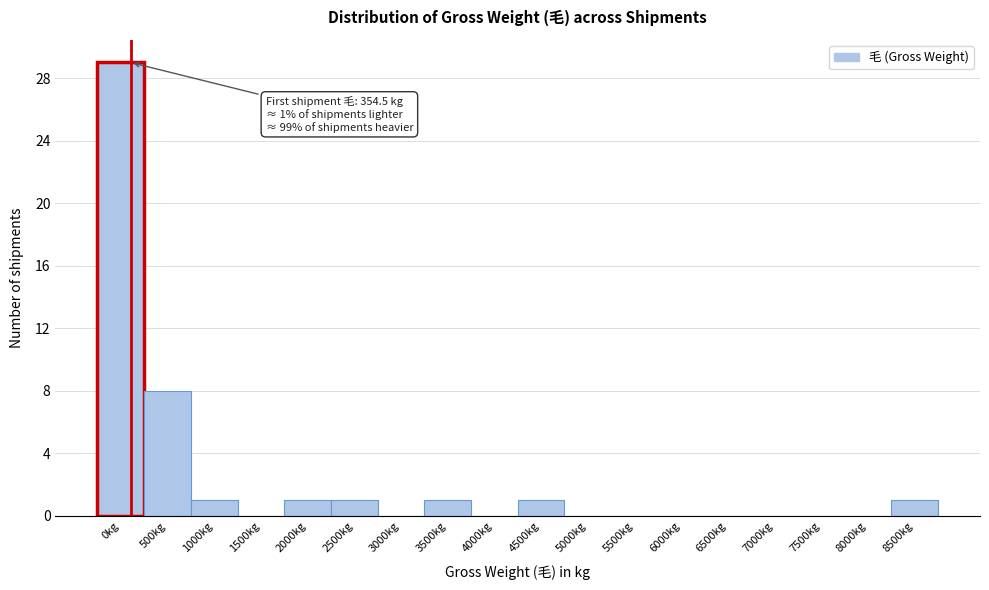

Reading right to left, what are all the values shown in this chart?

8500kg=1	8000kg=0	7500kg=0	7000kg=0	6500kg=0	6000kg=0	5500kg=0	5000kg=0	4500kg=1	4000kg=0	3500kg=1	3000kg=0	2500kg=1	2000kg=1	1500kg=0	1000kg=1	500kg=8	0kg=29